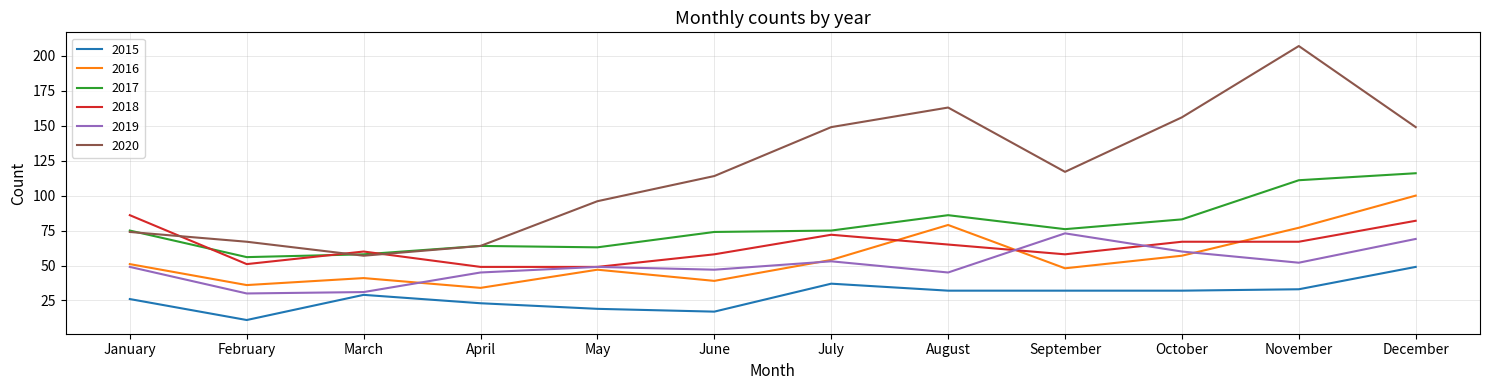

What are all the series names shown in the legend?

2015, 2016, 2017, 2018, 2019, 2020